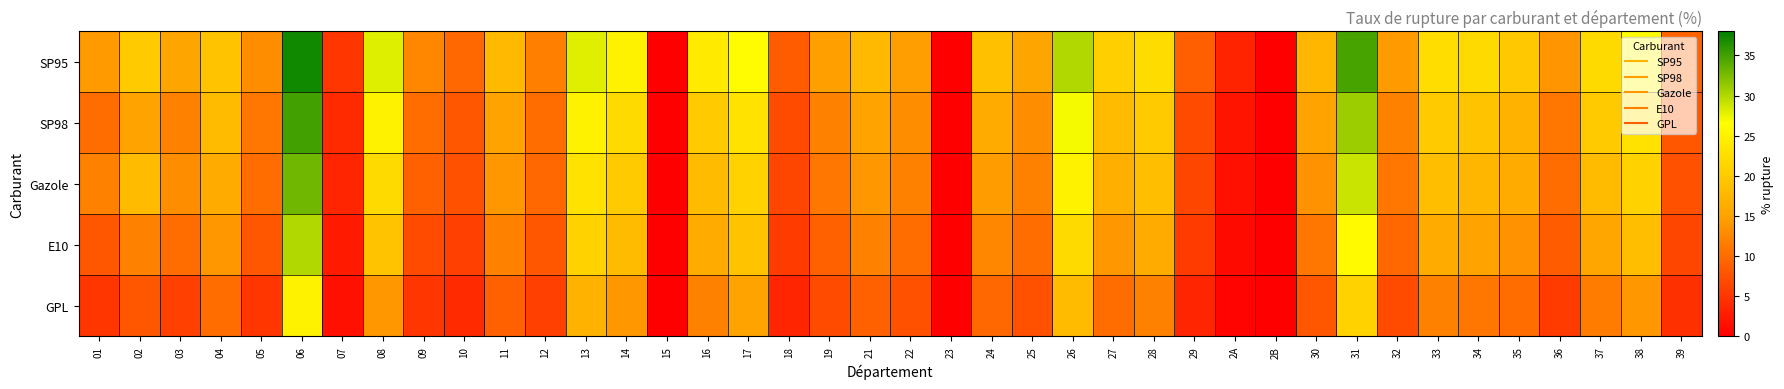

Between 25 and 35, which series saw the biggest shift?

SP95